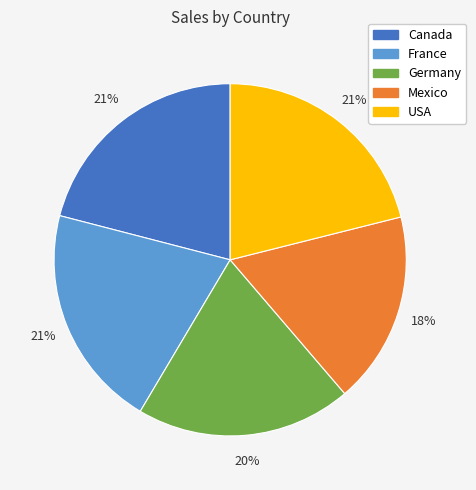

To the nearest percent, what is the difference between the largest and smallest slice percentages?

3%